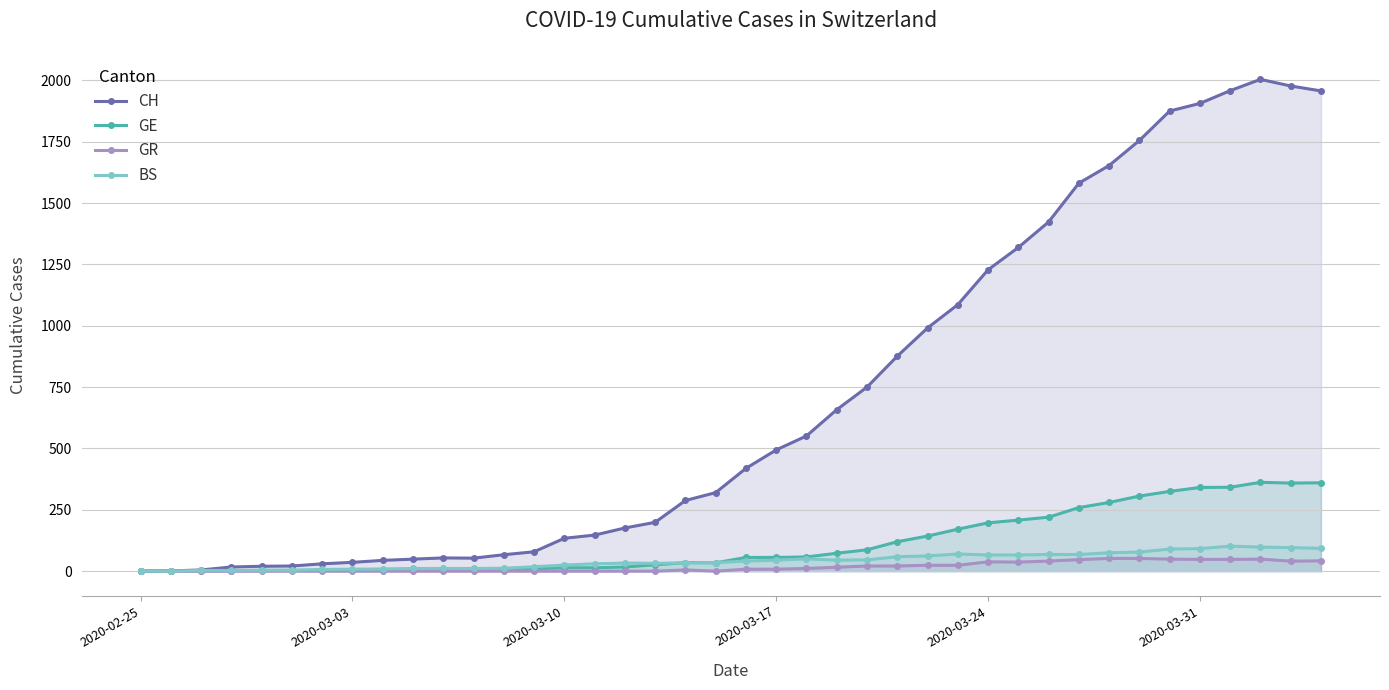

True or false: GR has more than 0 interior local peaks.

True